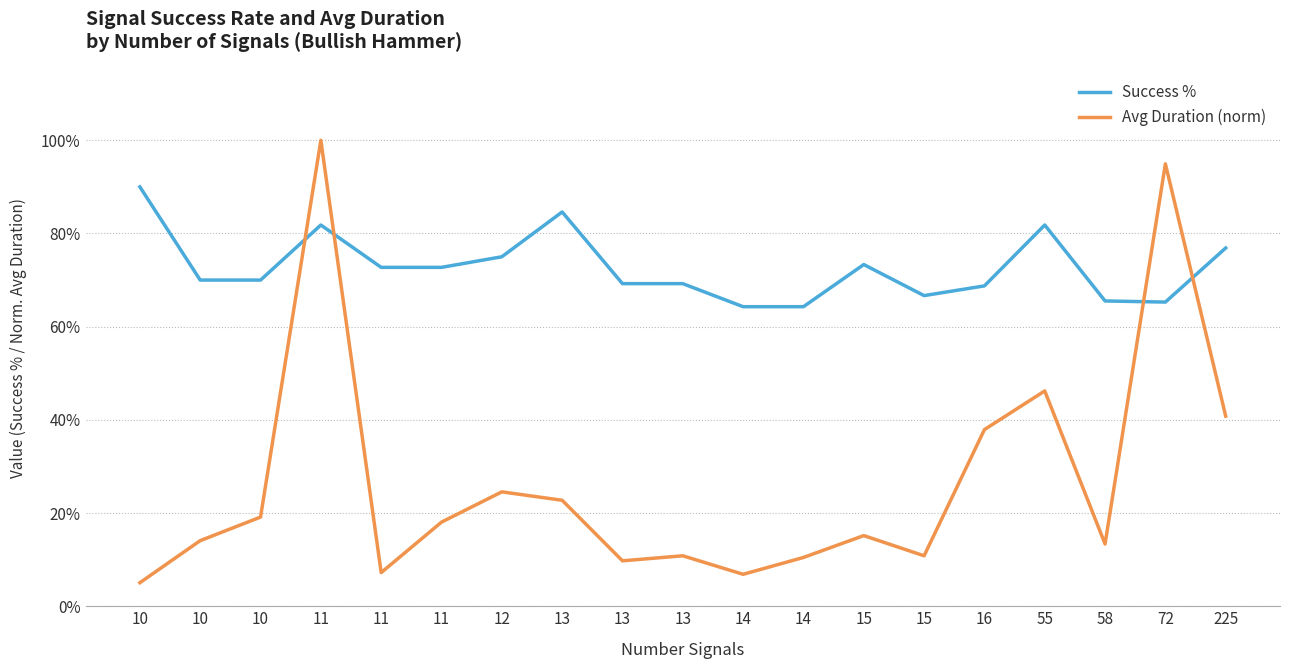

What are all the series names shown in the legend?

Success %, Avg Duration (norm)